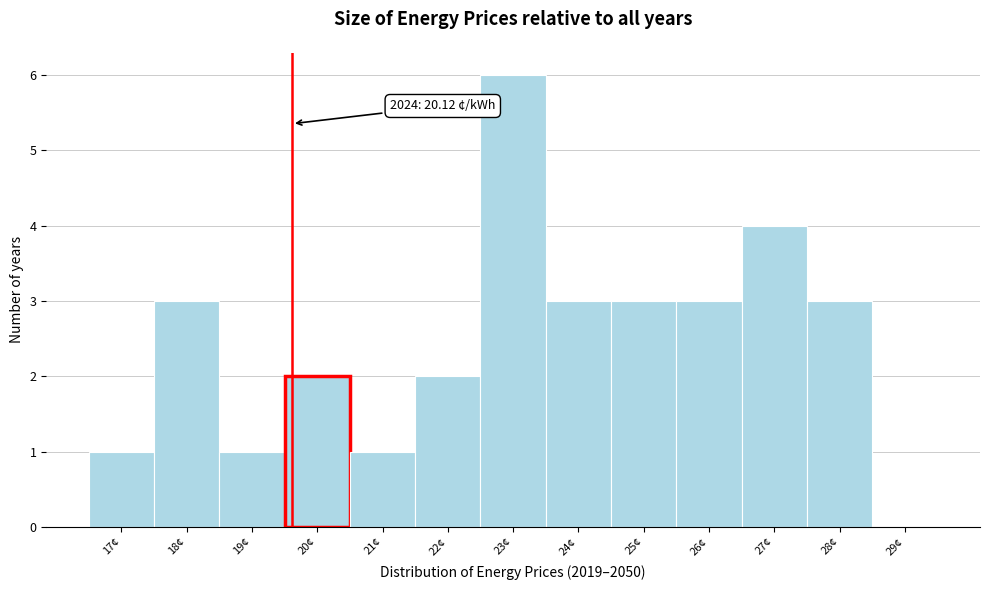

Reading left to right, list all the values displayed in this chart.

17¢=1	18¢=3	19¢=1	20¢=2	21¢=1	22¢=2	23¢=6	24¢=3	25¢=3	26¢=3	27¢=4	28¢=3	29¢=0